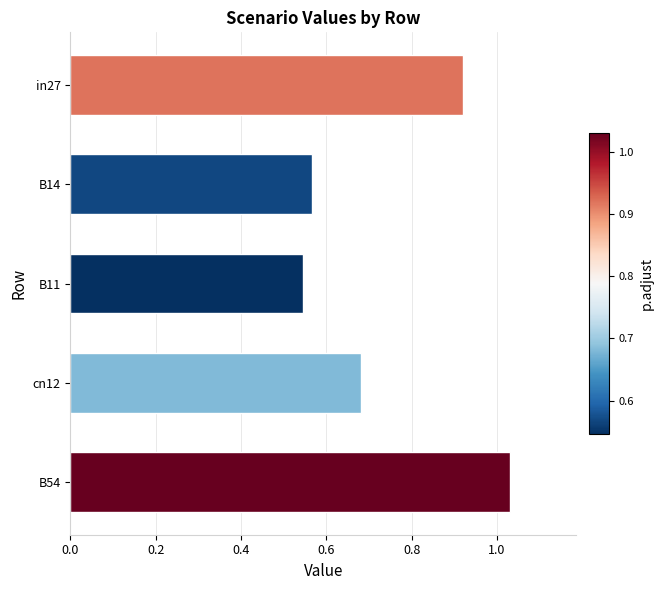

What is the change in value from B11 to in27?

+0.4